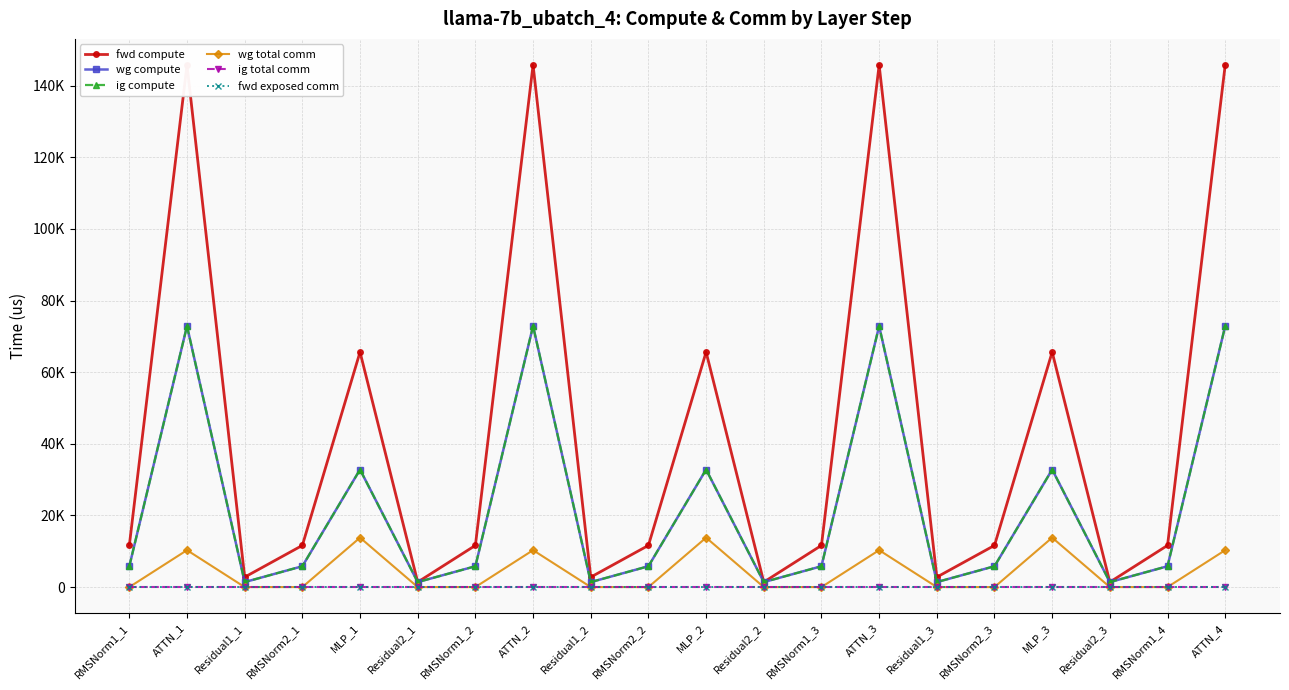

At how many categories does at least one series exceed 62515?

7